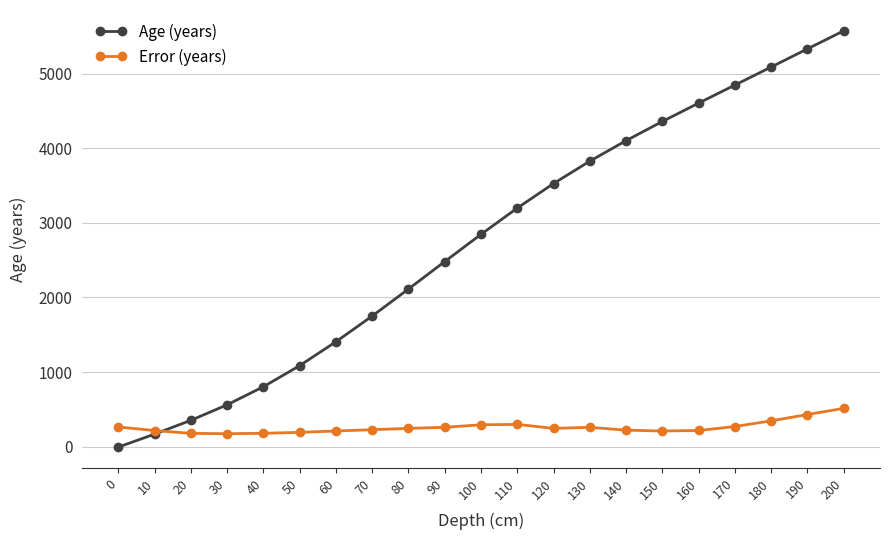

Which series has the largest range (max minus min)?

Age (years)